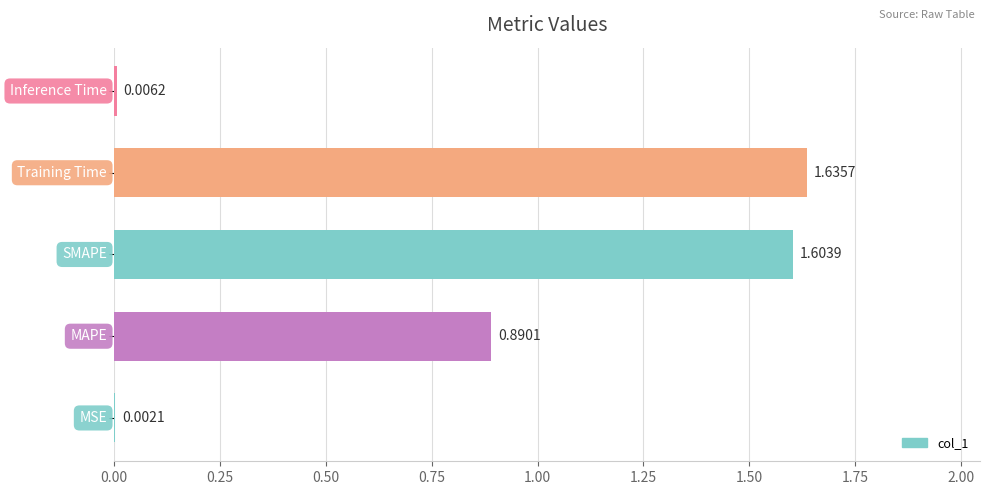

What is the sum of all values?

4.1